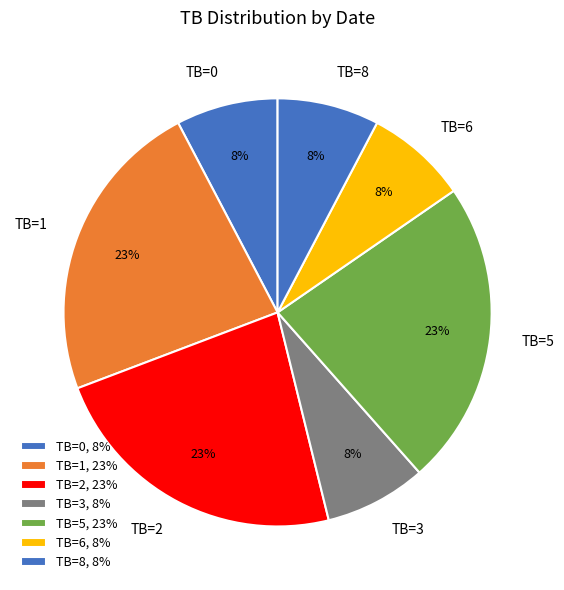

Do TB=8 and TB=1 together represent more than half of the pie?

No